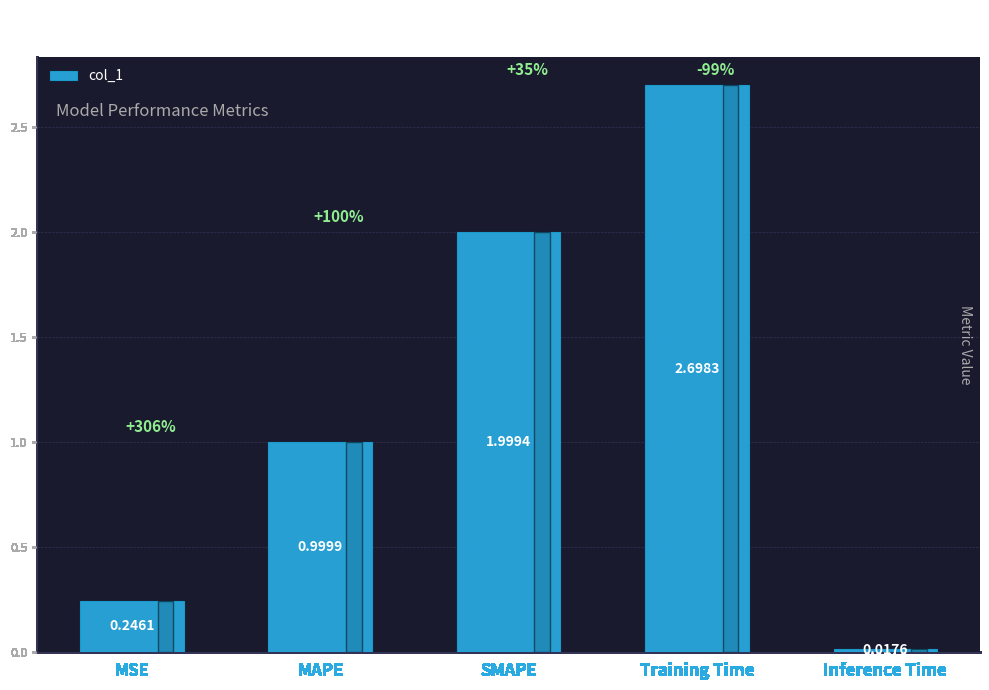

How many bars are there in total?

5